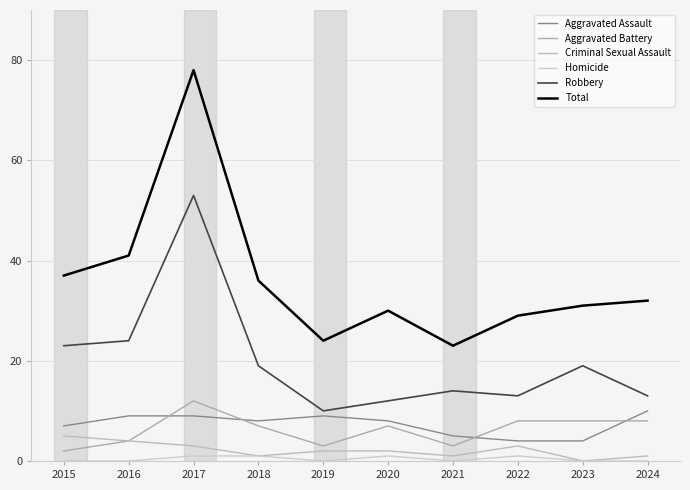

Rank the categories by Total value from lowest to highest.

2021, 2019, 2022, 2020, 2023, 2024, 2018, 2015, 2016, 2017